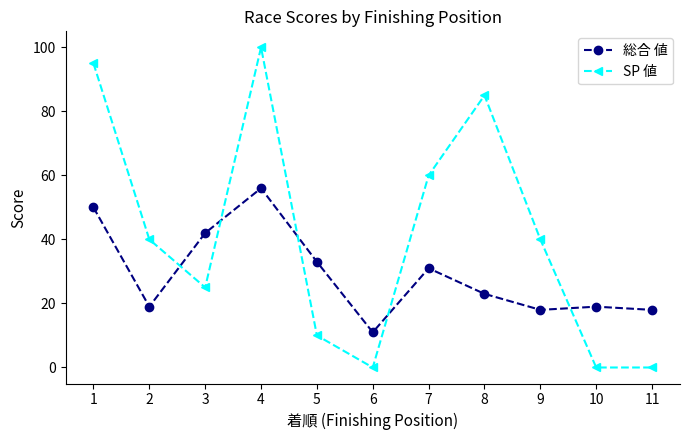

After their last crossing, which series has the higher values: SP 値 or 総合 値?

総合 値